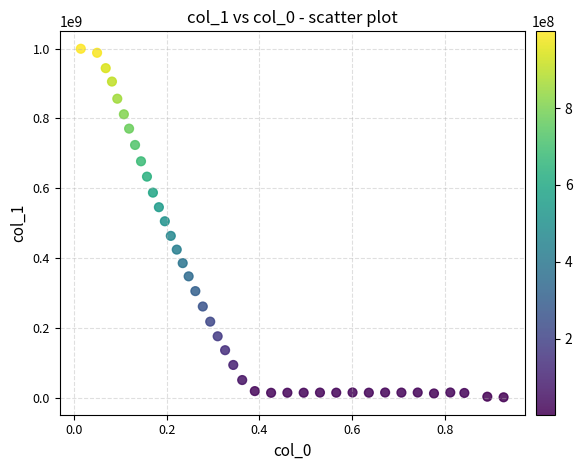

What is the range of X values (max minus min)?

0.9